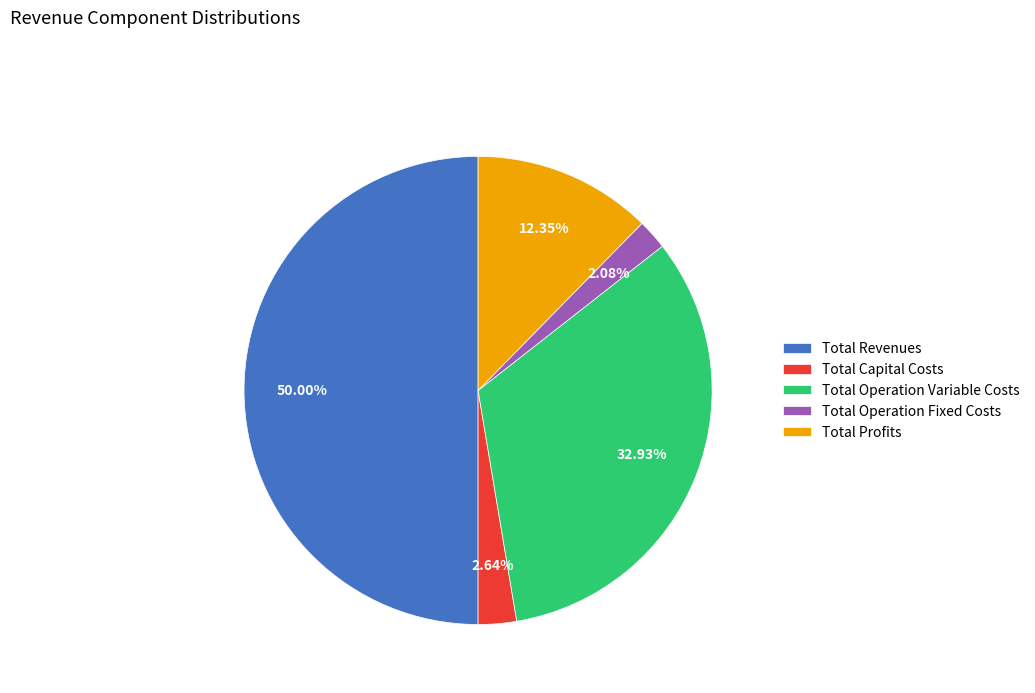

How much of the chart is everything except Total Capital Costs?

97.4%